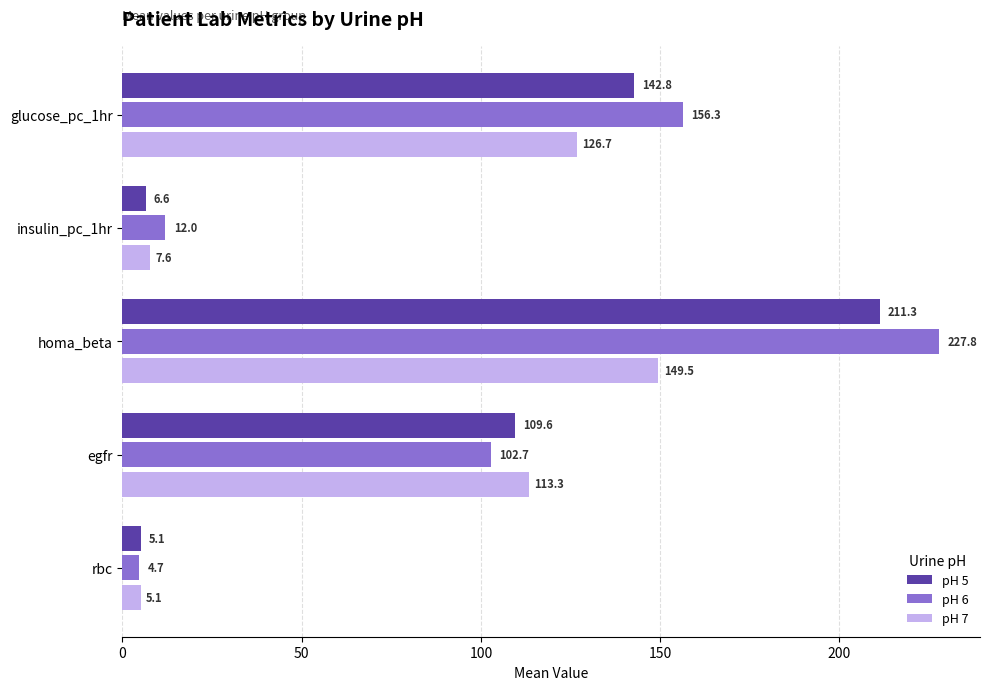

At which category is the sum across all series the highest?

homa_beta